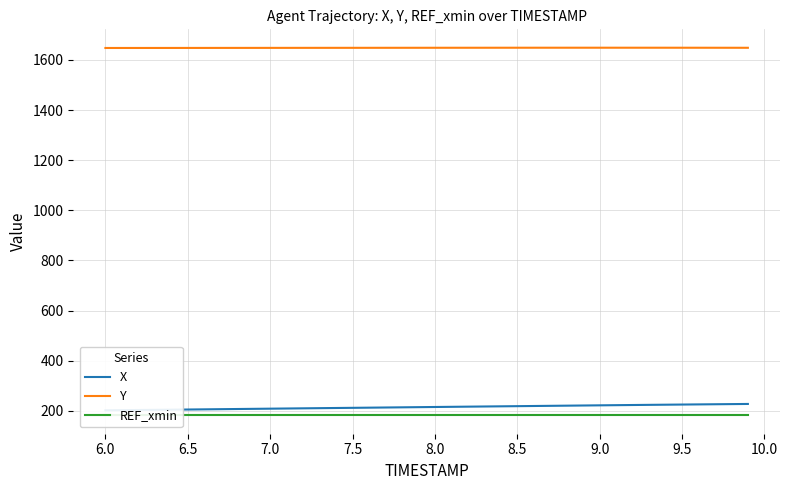

Reading left to right, transcribe all the data shown in this chart.

X: 202.5	203.1	203.8	204.4	205.1	205.7	206.4	207.1	207.8	208.4	209.1	209.8	210.5	211.1	211.8	212.5	213.1	213.8	214.5	215.1	215.8	216.5	217.2	217.8	218.5	219.1	219.8	220.4	221.1	221.8	222.4	223.1	223.7	224.3	224.9	225.6	226.1	226.7	227.3	227.9
Y: 1647.3	1647.3	1647.3	1647.4	1647.4	1647.5	1647.5	1647.6	1647.6	1647.6	1647.7	1647.7	1647.8	1647.8	1647.9	1647.9	1647.9	1648.0	1648.0	1648.1	1648.1	1648.2	1648.2	1648.2	1648.3	1648.3	1648.3	1648.3	1648.3	1648.3	1648.3	1648.3	1648.3	1648.3	1648.3	1648.3	1648.2	1648.2	1648.1	1648.1
REF_xmin: 182.5	182.5	182.5	182.5	182.5	182.5	182.5	182.5	182.5	182.5	182.5	182.5	182.5	182.5	182.5	182.5	182.5	182.5	182.5	182.5	182.5	182.5	182.5	182.5	182.5	182.5	182.5	182.5	182.5	182.5	182.5	182.5	182.5	182.5	182.5	182.5	182.5	182.5	182.5	182.5